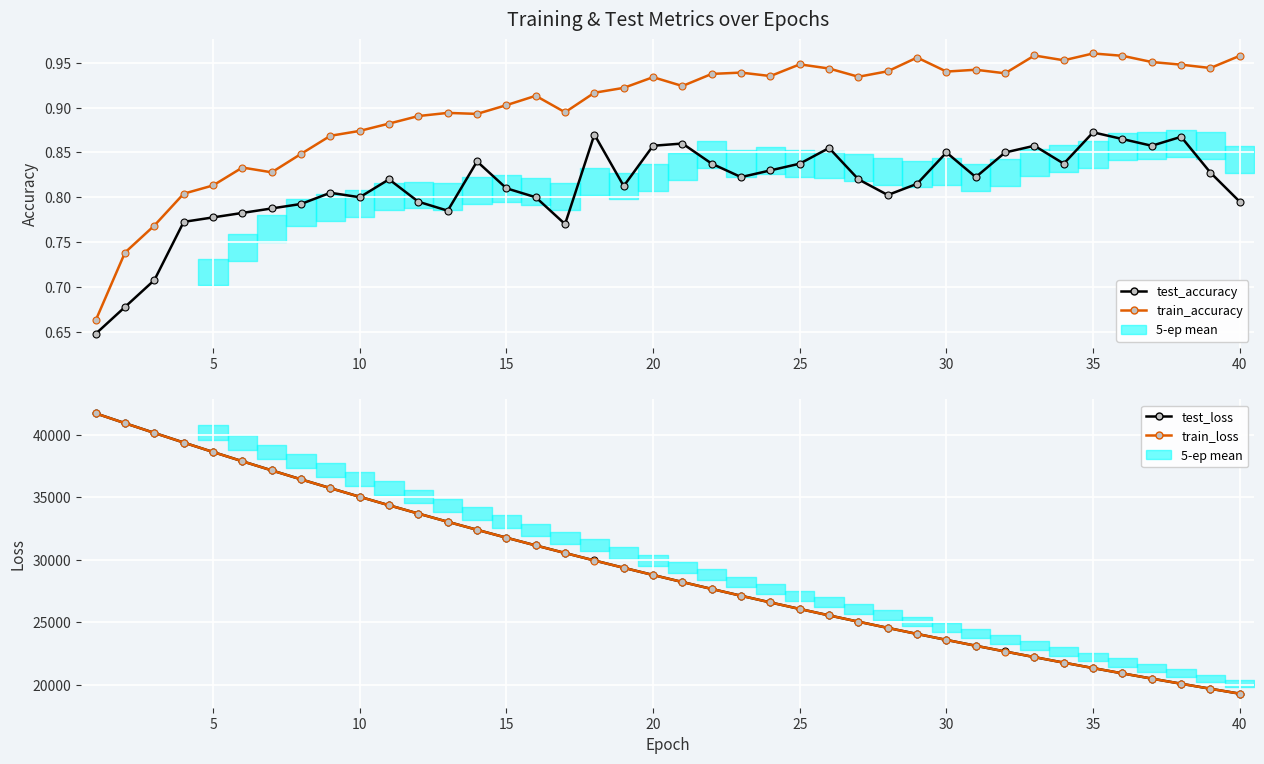

True or false: test_loss and test_accuracy cross at least once.

False